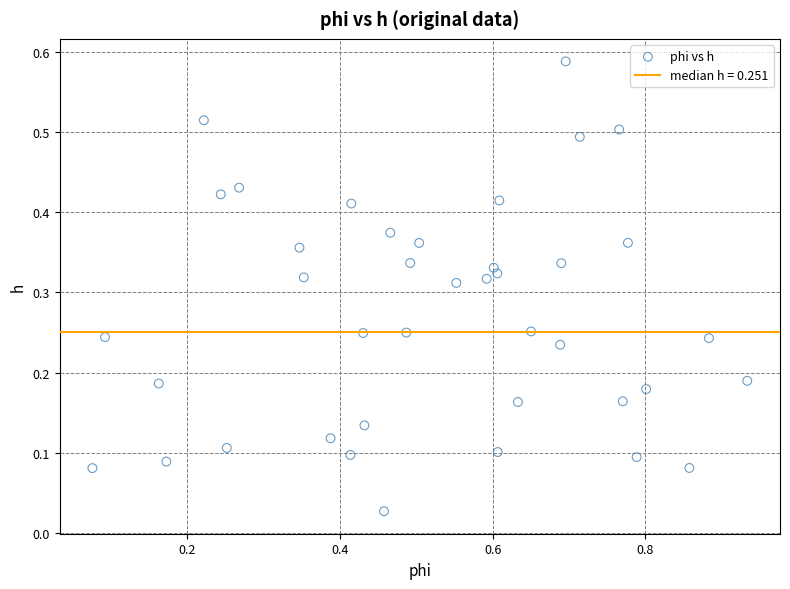

What is the range of X values (max minus min)?

0.9